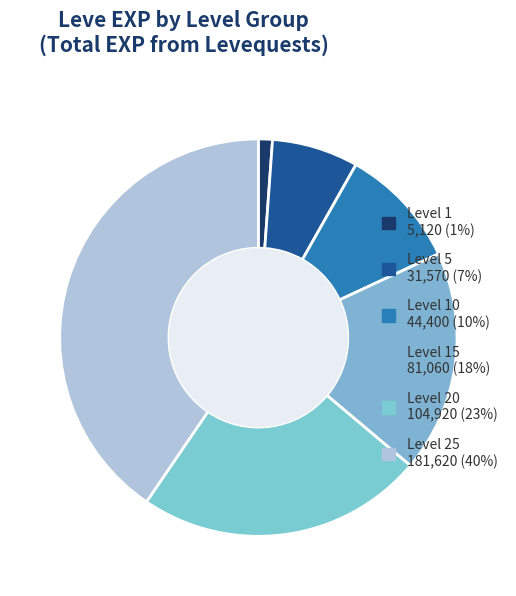

How many slices are in this pie chart?

6